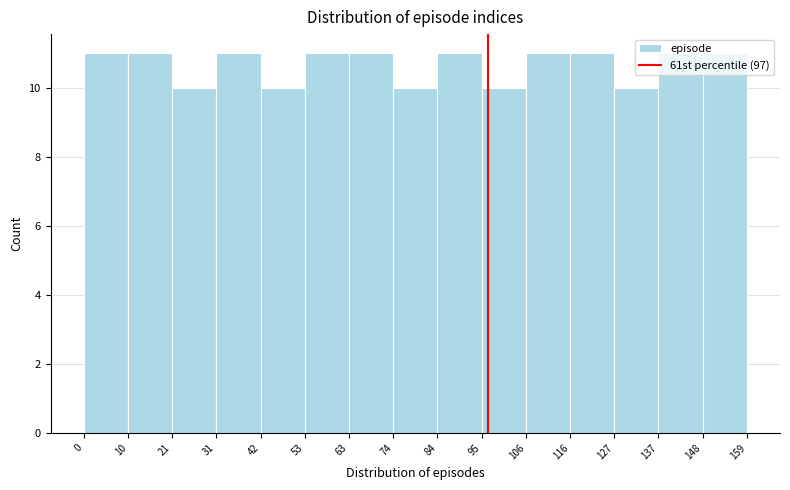

Reading left to right, transcribe this chart: for each bar, give the range it covers on the x-axis and its height. The values are not printed on the chart, so give them approximately, as read against the axis.

0 to 10: 11
10 to 21: 11
21 to 31: 10
31 to 42: 11
42 to 53: 10
53 to 63: 11
63 to 74: 11
74 to 84: 10
84 to 95: 11
95 to 106: 10
106 to 116: 11
116 to 127: 11
127 to 137: 10
137 to 148: 11
148 to 159: 11